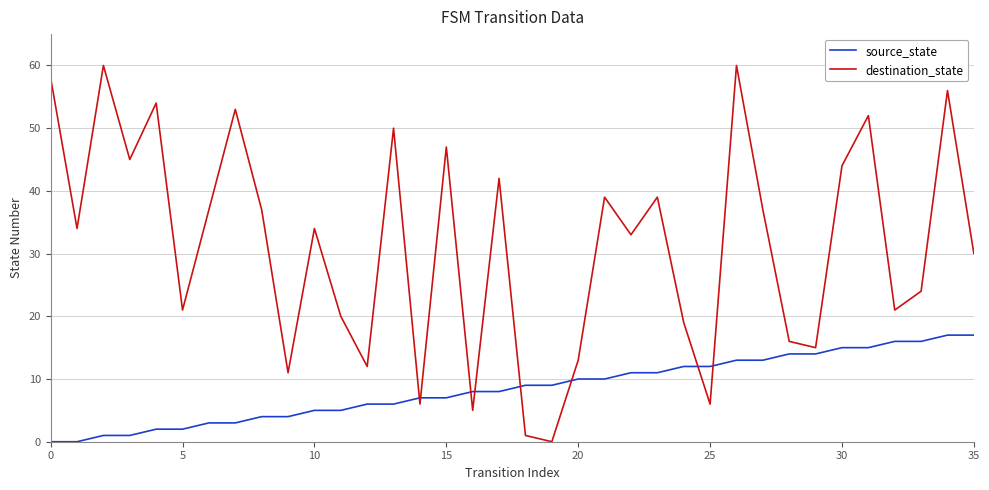

What are all the series names shown in the legend?

source_state, destination_state